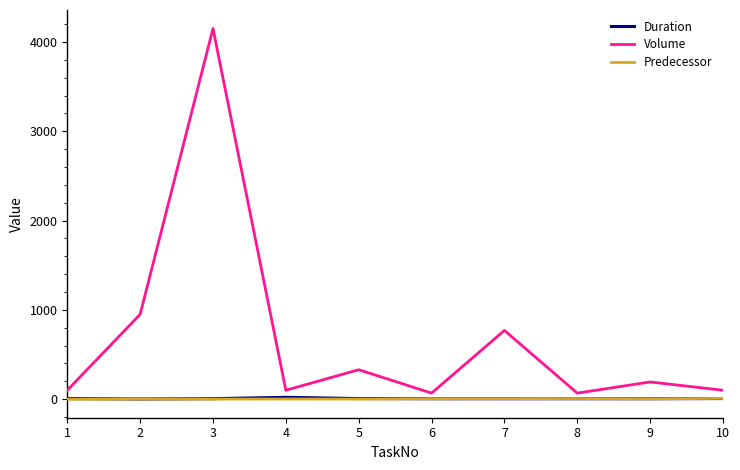

What value does the Volume series have at 6, to the nearest 100?

100